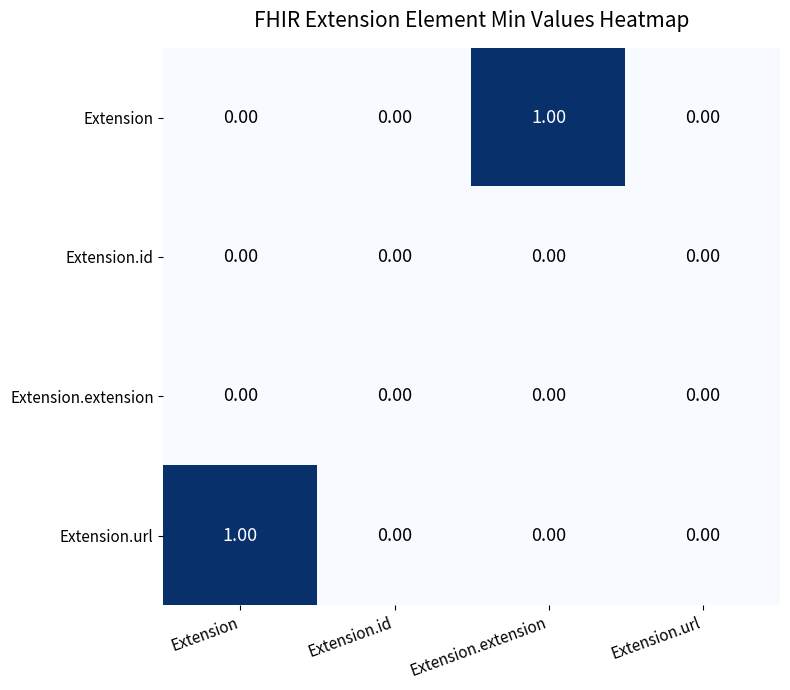

Which series changed the most between Extension.extension and Extension.url?

Extension